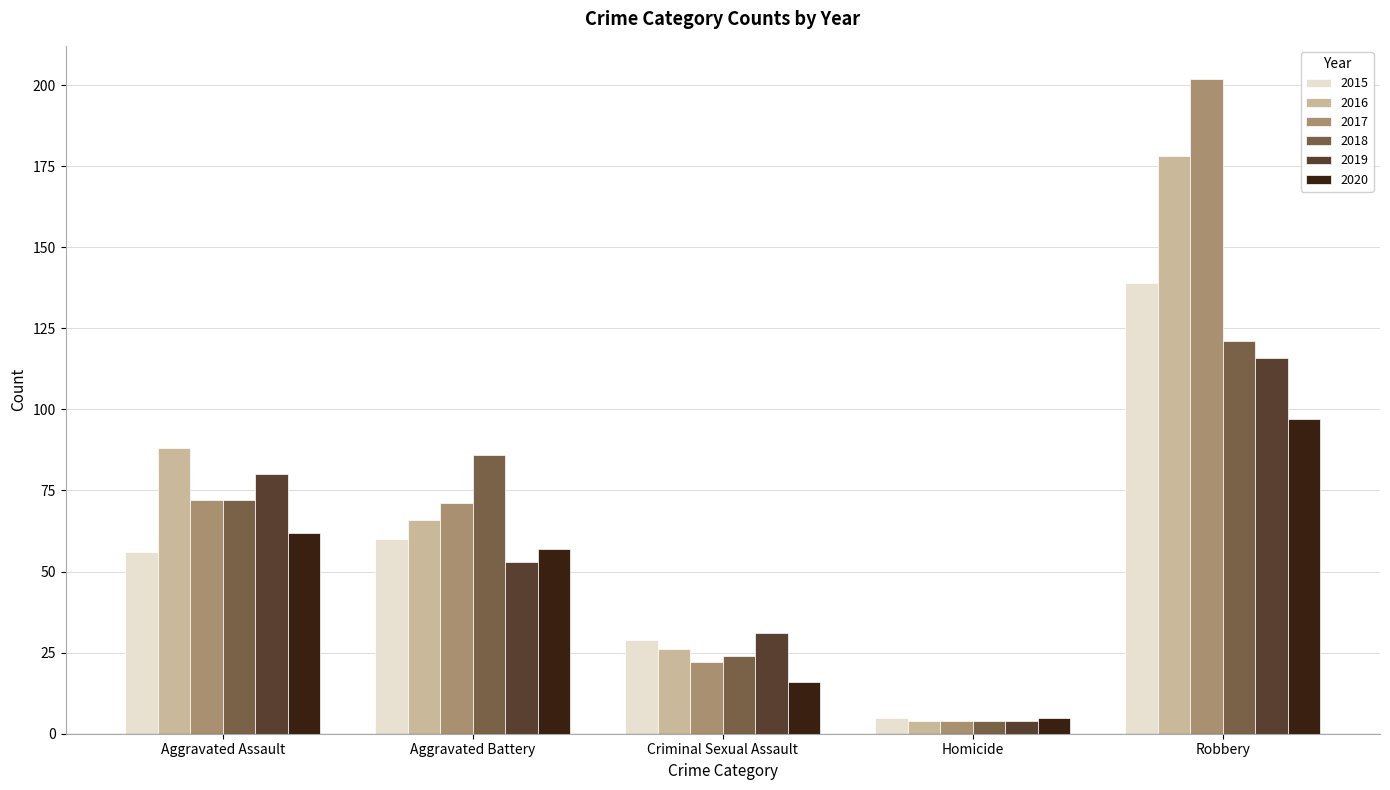

Which category has the highest value across all series?

Robbery